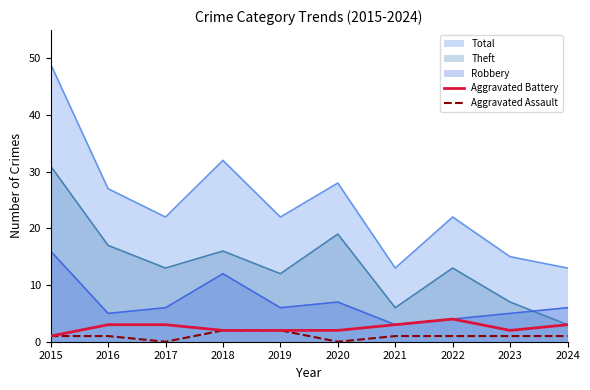

Rank the series by their maximum value, from lowest to highest.

Aggravated Assault, Aggravated Battery, Robbery, Theft, Total